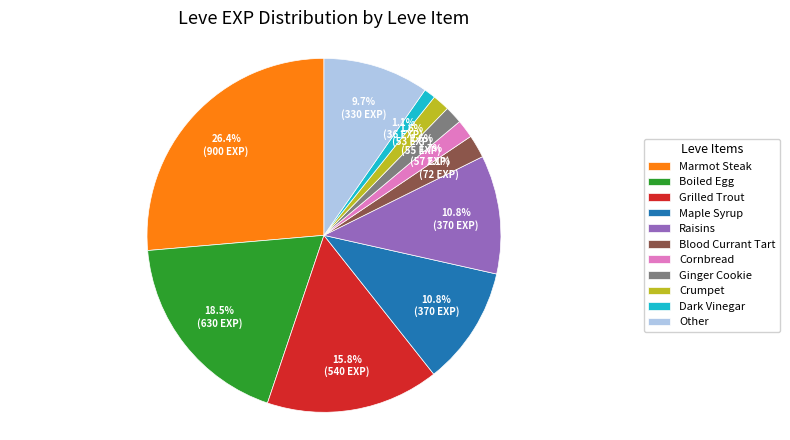

What percentage is the Raisins slice, to the nearest percent?

11%